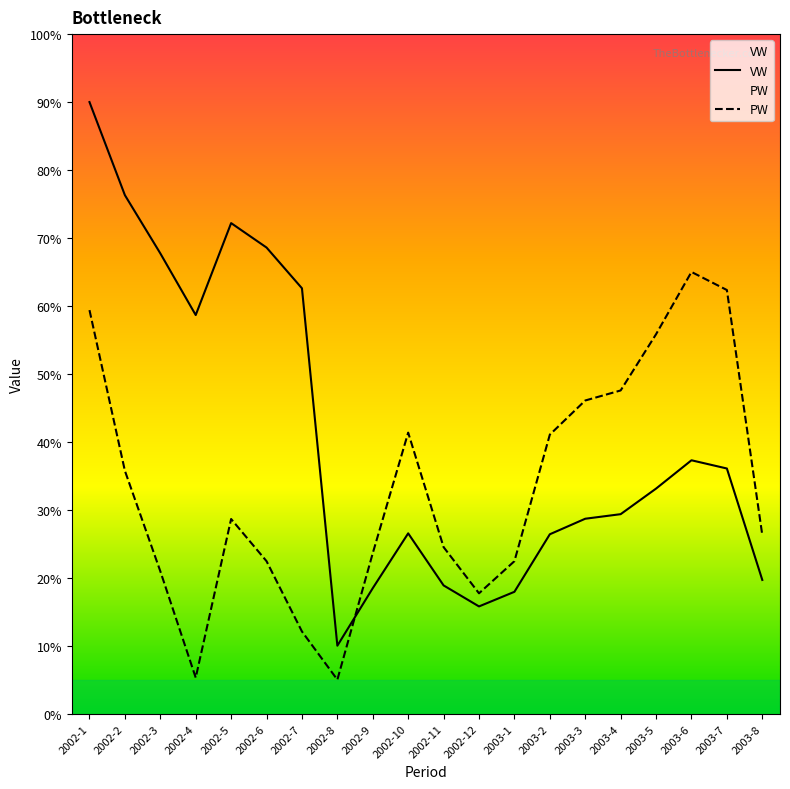

The value of VW at 2002-3 is 19.4. True or false?

False